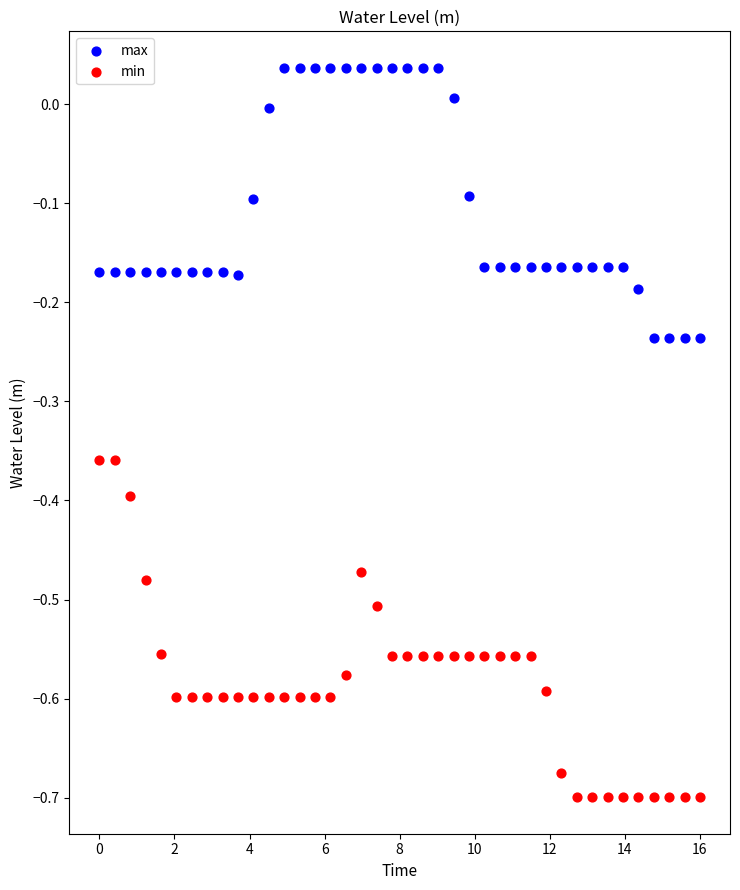

Which series contains the lowest Y value?

min